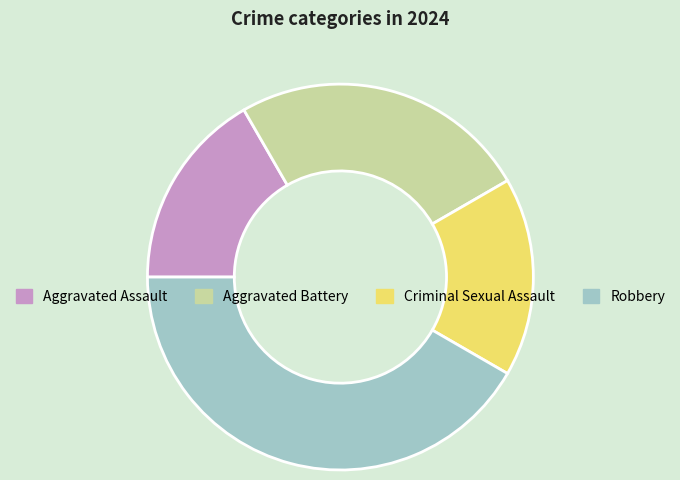

The Robbery slice represents 56% of the pie. True or false?

False